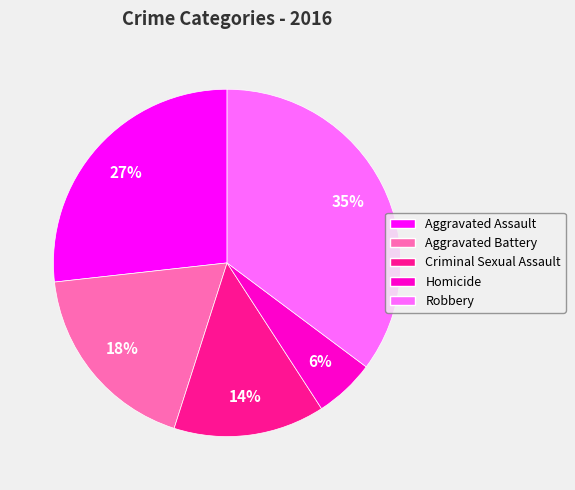

To the nearest percent, what portion does Criminal Sexual Assault represent?

14%